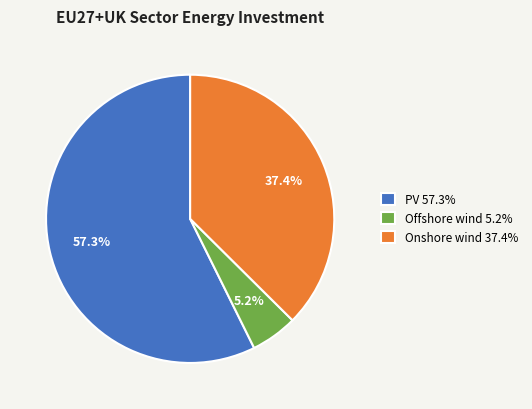

To the nearest percent, what percentage of the pie is Onshore wind?

37%